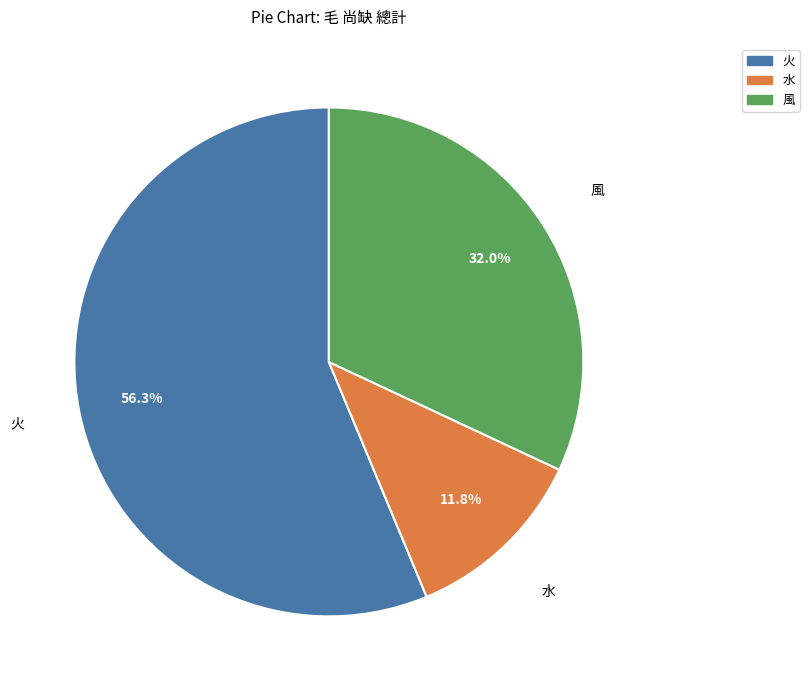

What percentage is the 水 slice, to the nearest percent?

12%